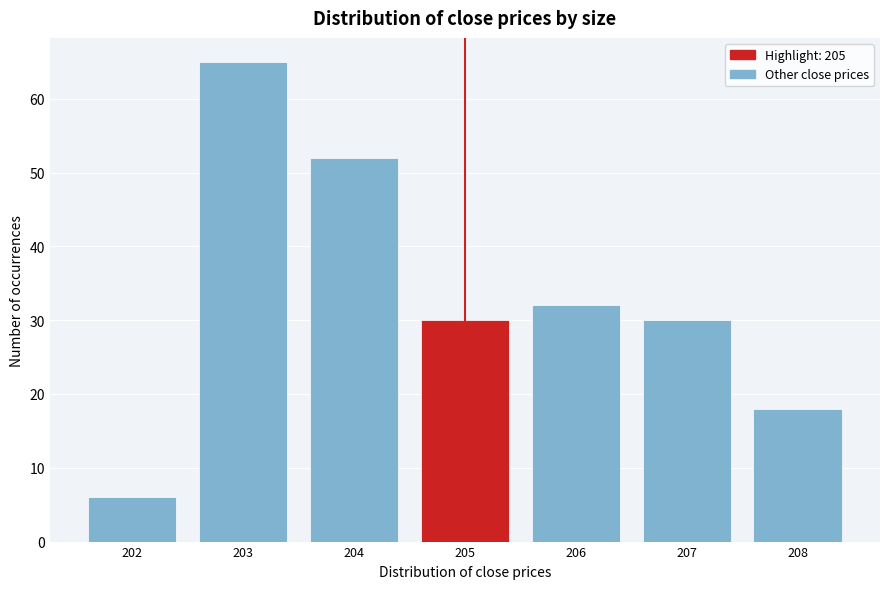

Reading left to right, transcribe this chart: for each bar, give the range it covers on the x-axis and its height. The values are not printed on the chart, so give them approximately, as read against the axis.

201.5 to 202.5: 6
202.5 to 203.5: 65
203.5 to 204.5: 52
204.5 to 205.5: 30
205.5 to 206.5: 32
206.5 to 207.5: 30
207.5 to 208.5: 18